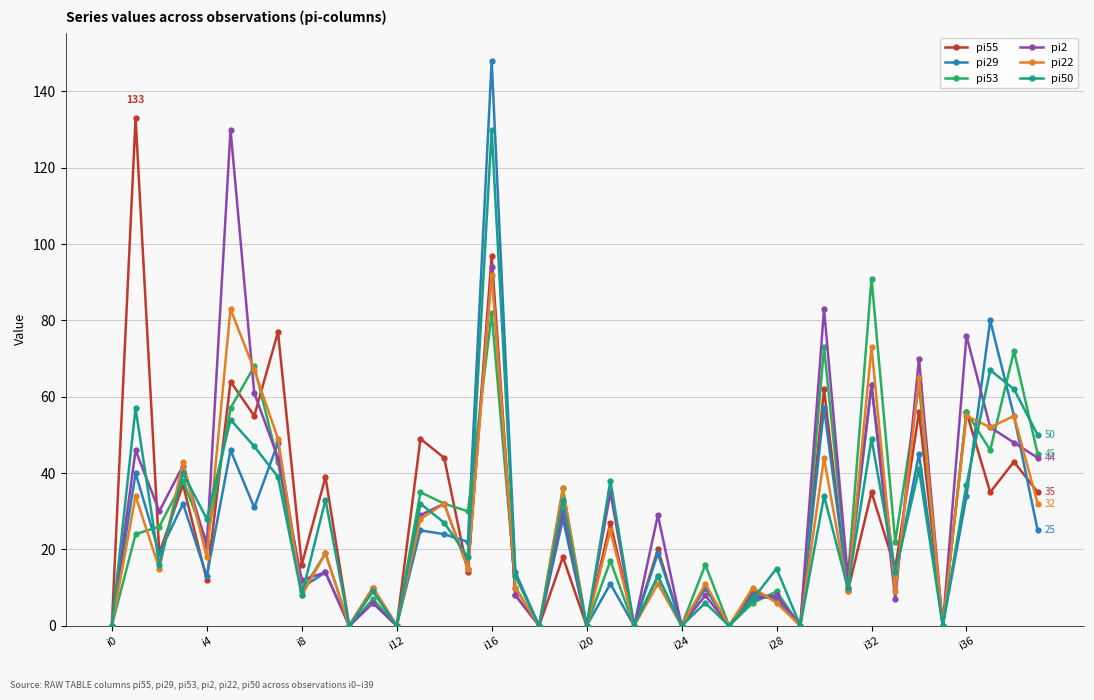

Which series has the largest range (max minus min)?

pi29